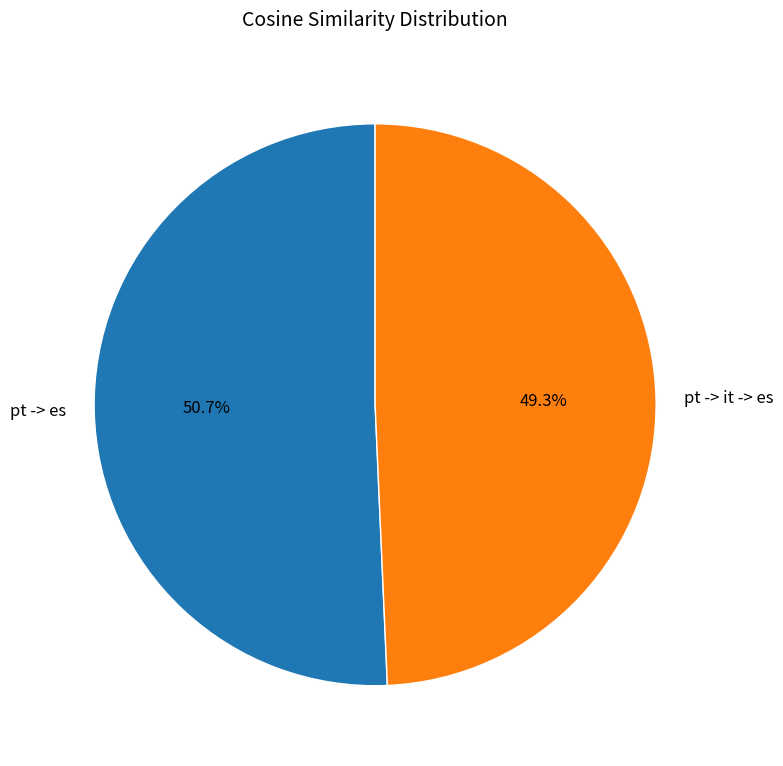

To the nearest percent, what portion does pt -> es represent?

51%